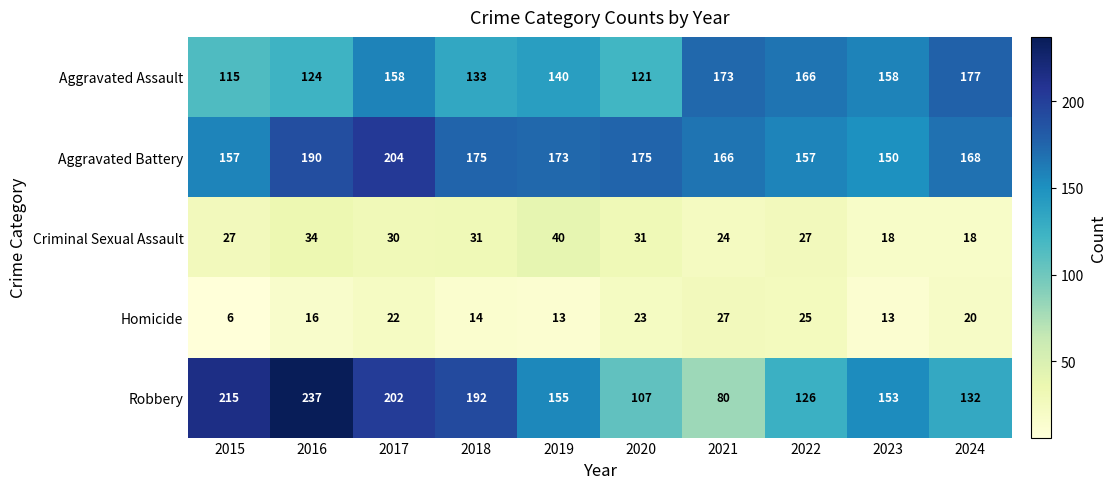

Between 2017 and 2018, which series saw the biggest shift?

Aggravated Battery